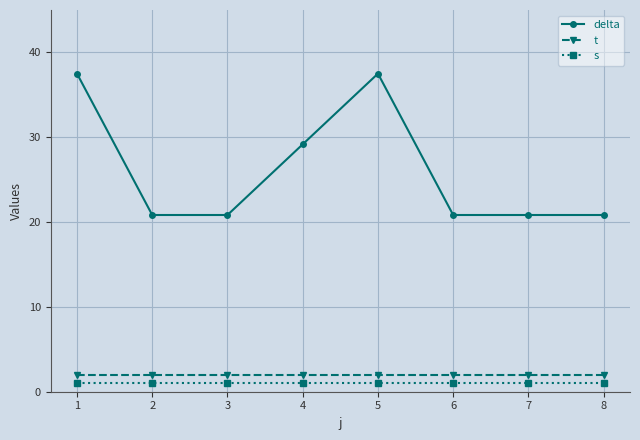

Does the chart display data point markers on the line(s)?

Yes